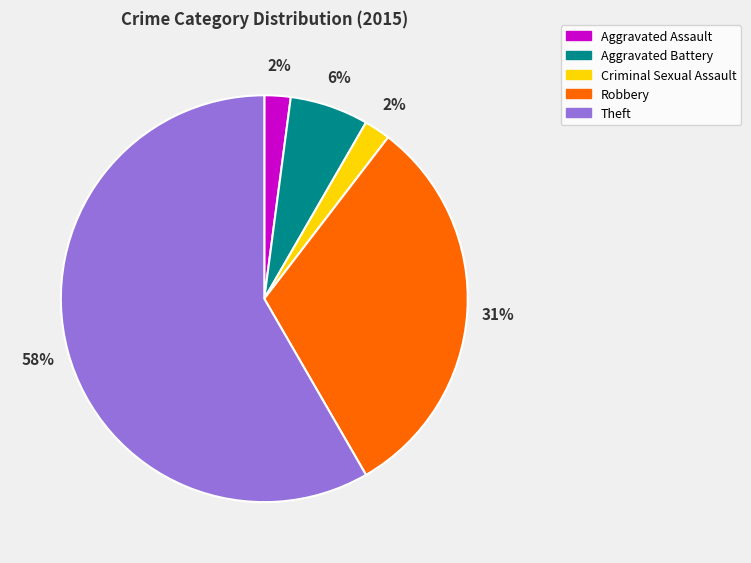

To the nearest percent, what is the difference between the Aggravated Battery and Robbery slice percentages?

25%